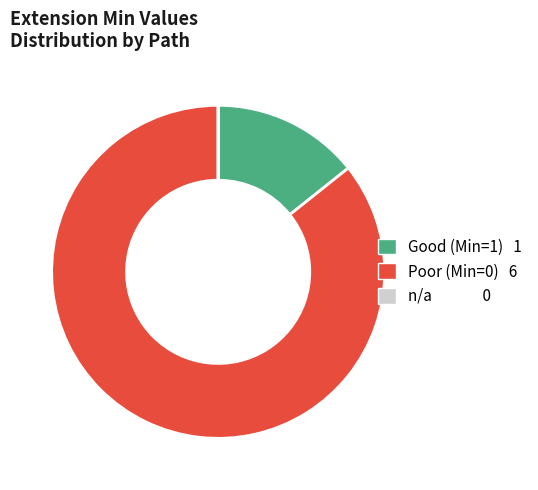

Does any single category account for the majority?

Yes